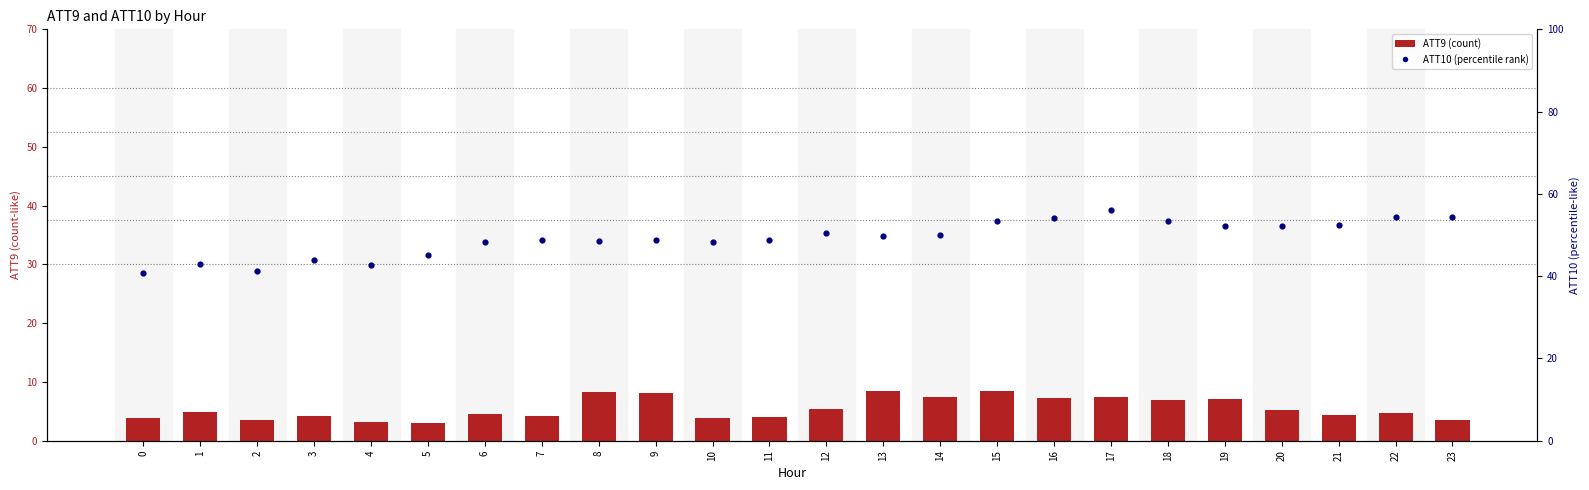

What is the total value across all series at 12?

55.8